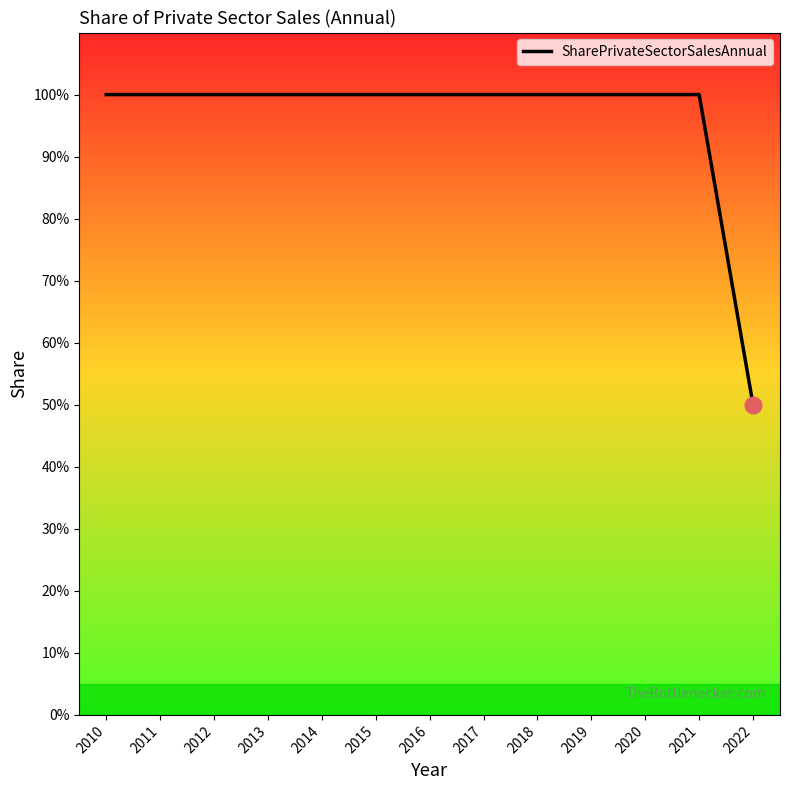

Is this an area chart (filled region under the line)?

No